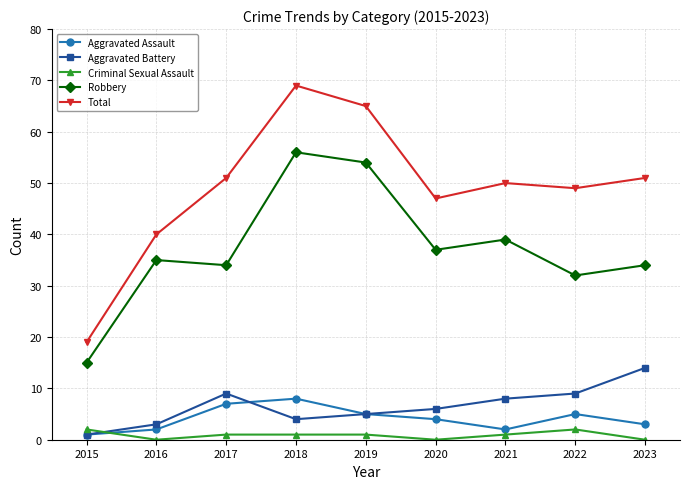

Is the value of Aggravated Battery at 2019 greater than the value of Criminal Sexual Assault at 2017?

Yes